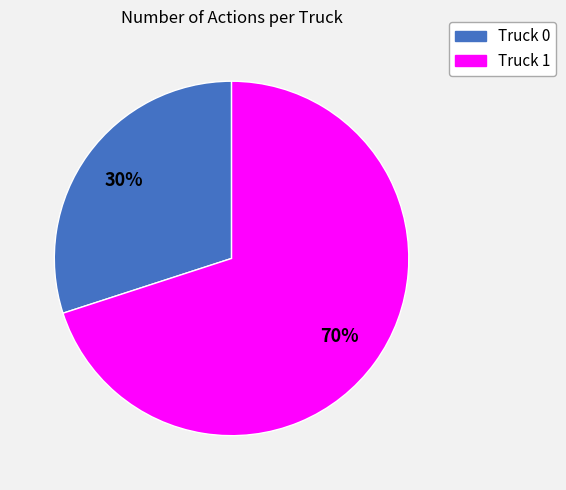

To the nearest percent, what is the combined percentage of Truck 0 and Truck 1?

100%